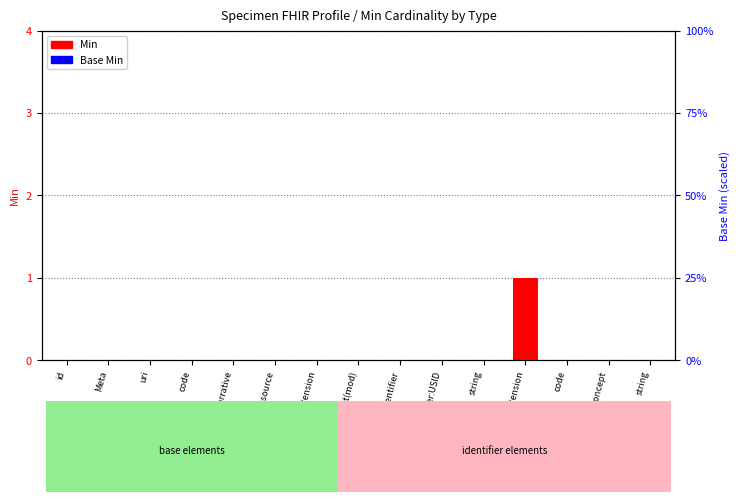

Which series has the largest total across all categories?

Min